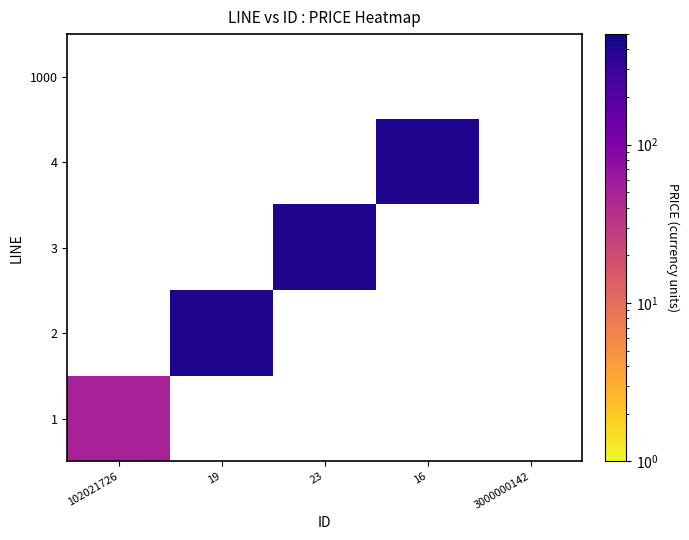

The value of 3 at 23 is 420.0. True or false?

True